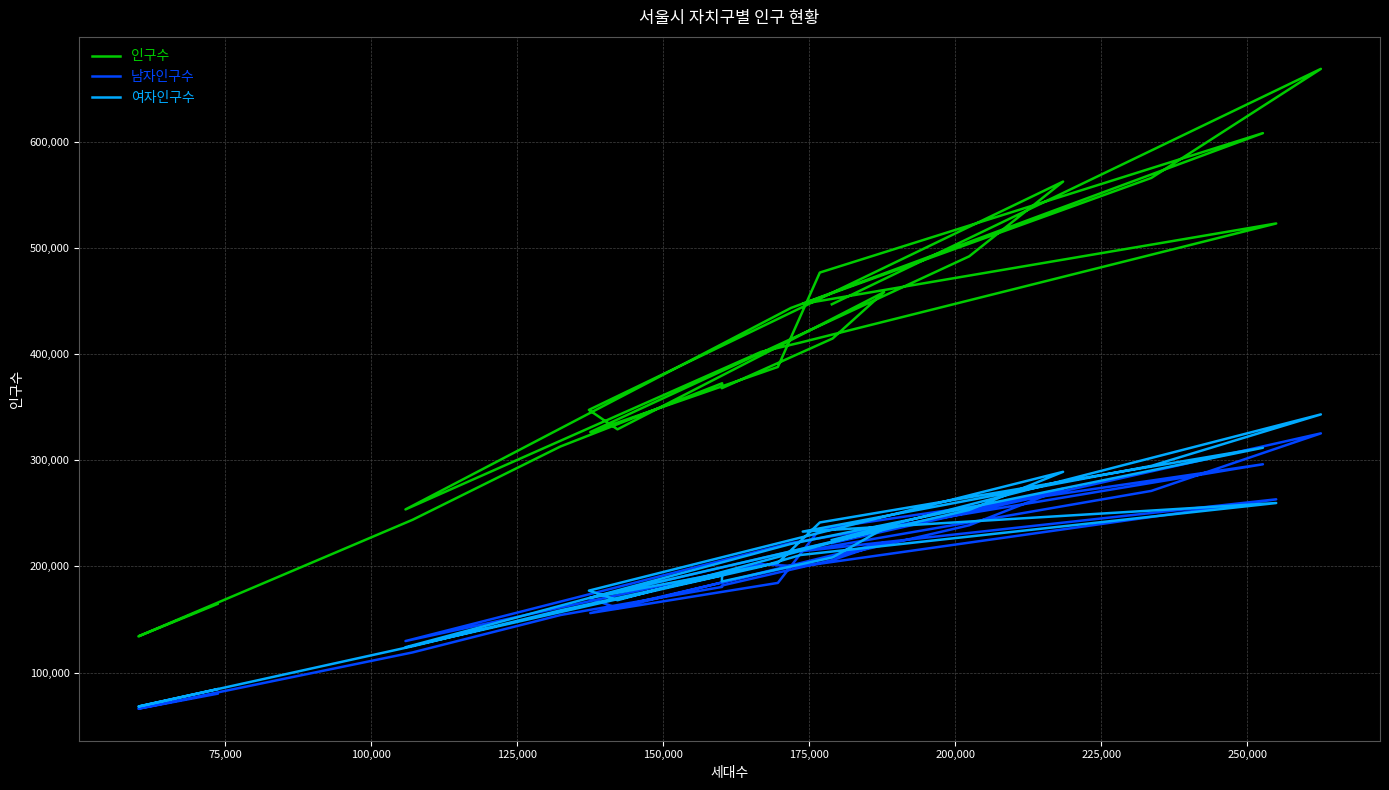

What is the difference between the second highest and second lowest values in the 인구수 series?

443237